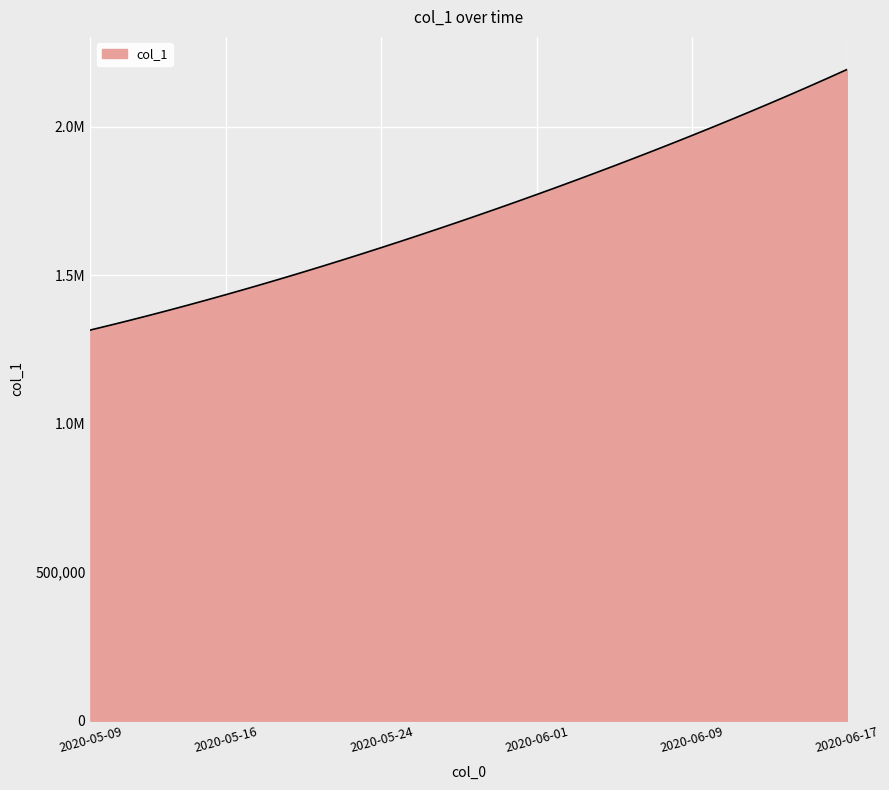

Does the chart display data point markers on the line(s)?

No